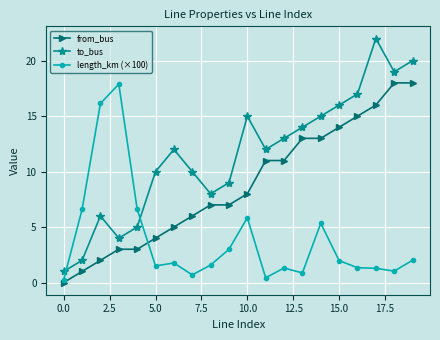

What is the minimum value for to_bus?

1.0